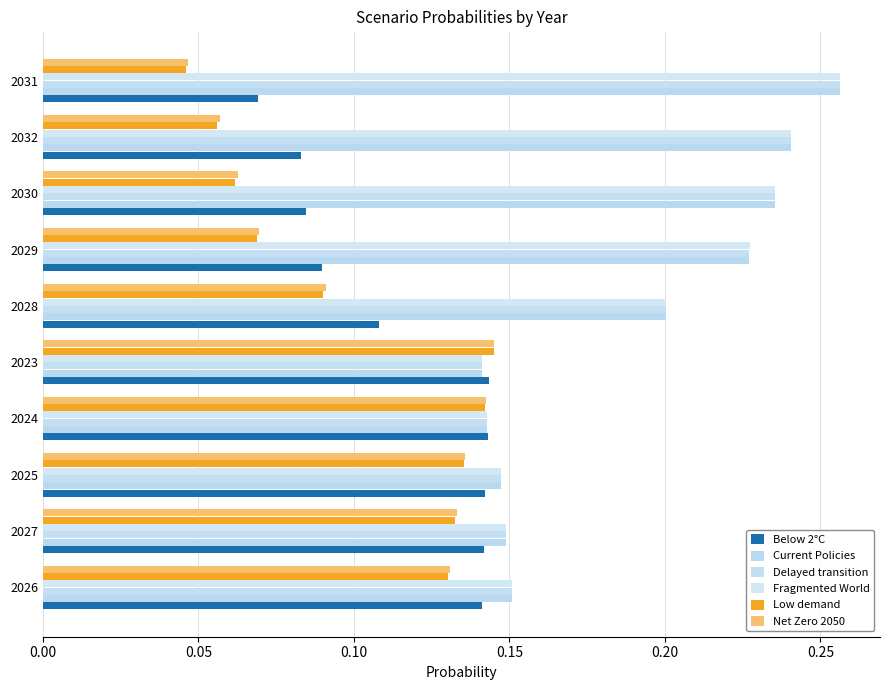

Which series has the largest total across all categories?

Fragmented World